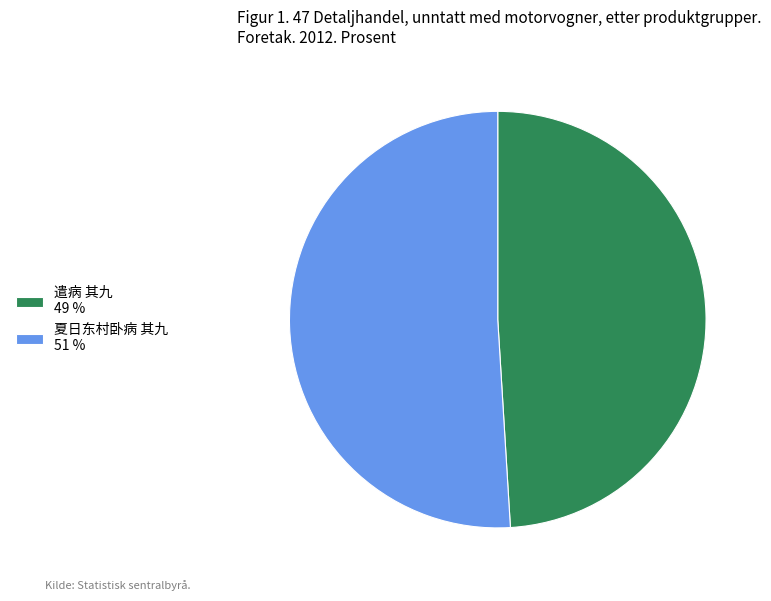

Do 夏日东村卧病 其九 and 遣病 其九 together represent more than half of the pie?

Yes